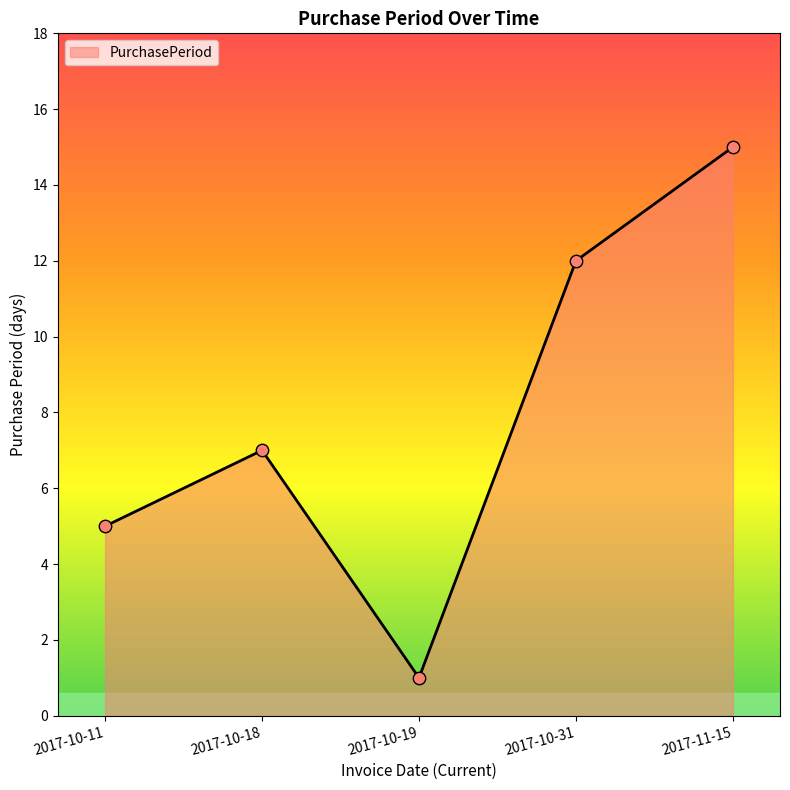

What is the change in value from 2017-10-31 to 2017-11-15?

+3